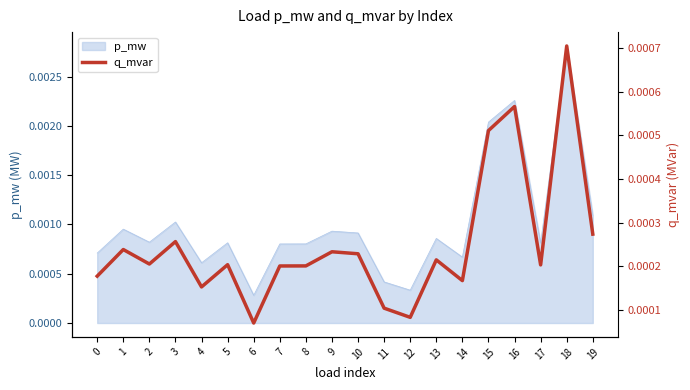

The chart shows a value of 0.0 at 9. True or false?

False